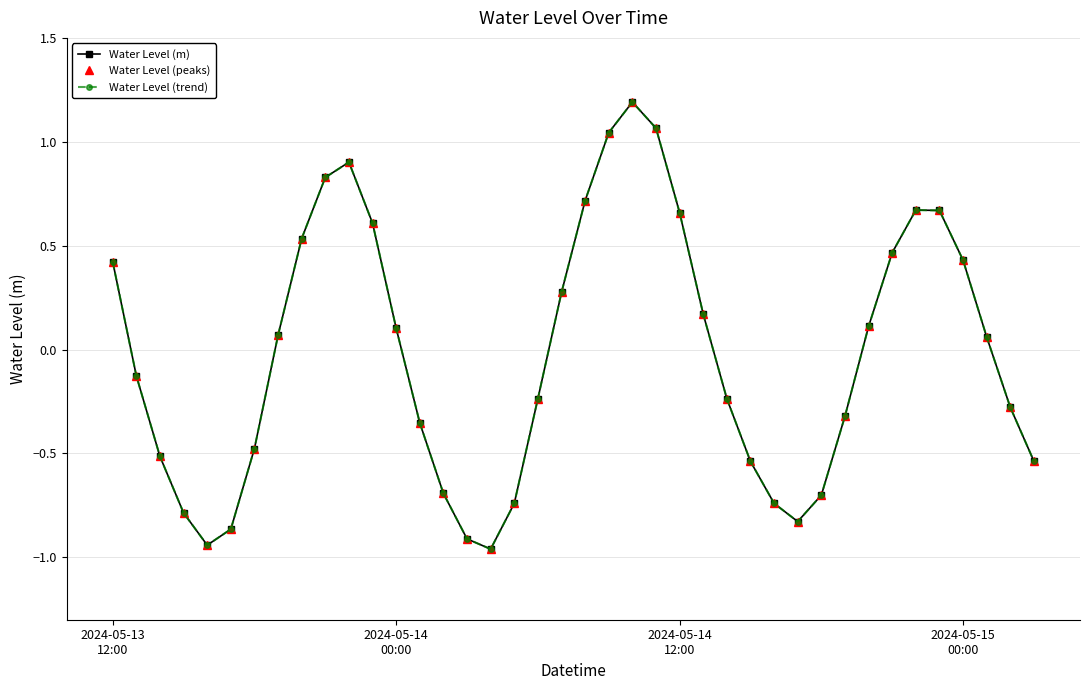

Is this an area chart (filled region under the line)?

No